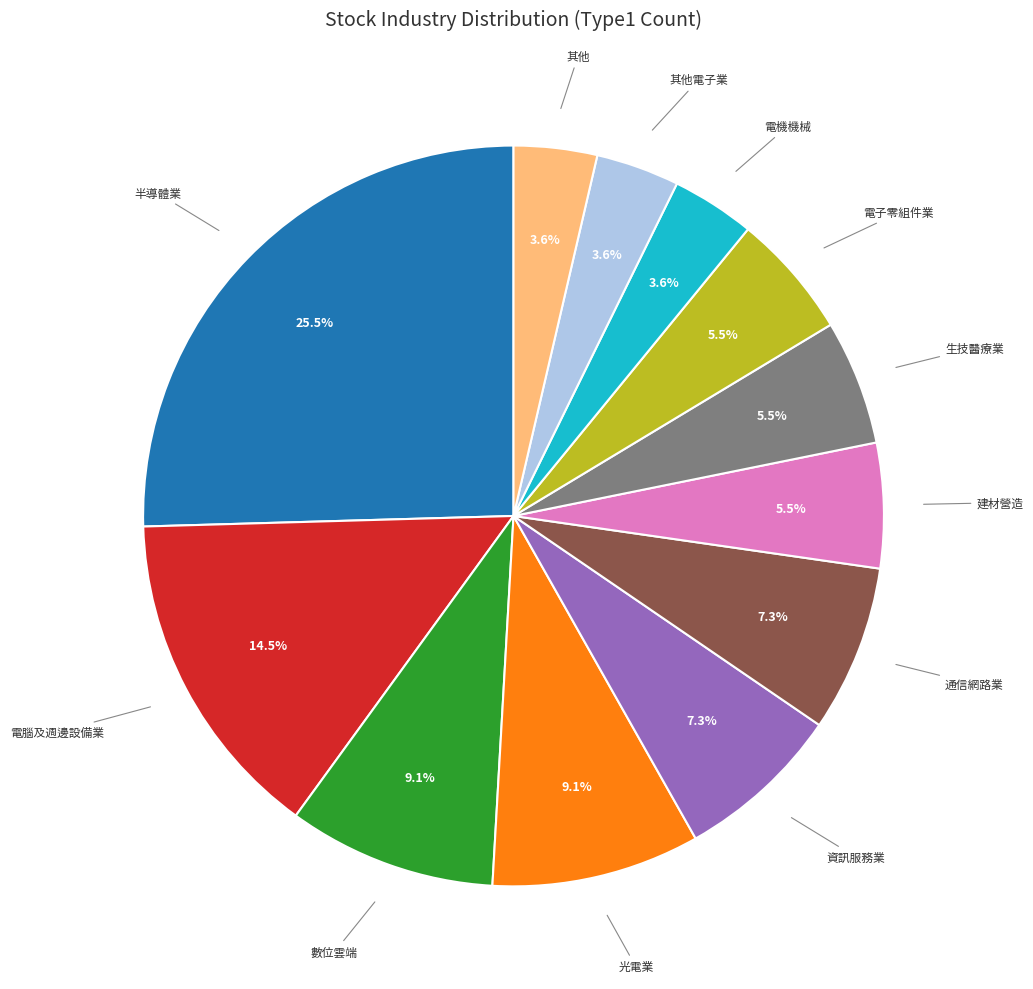

Is there a majority slice in this chart?

No